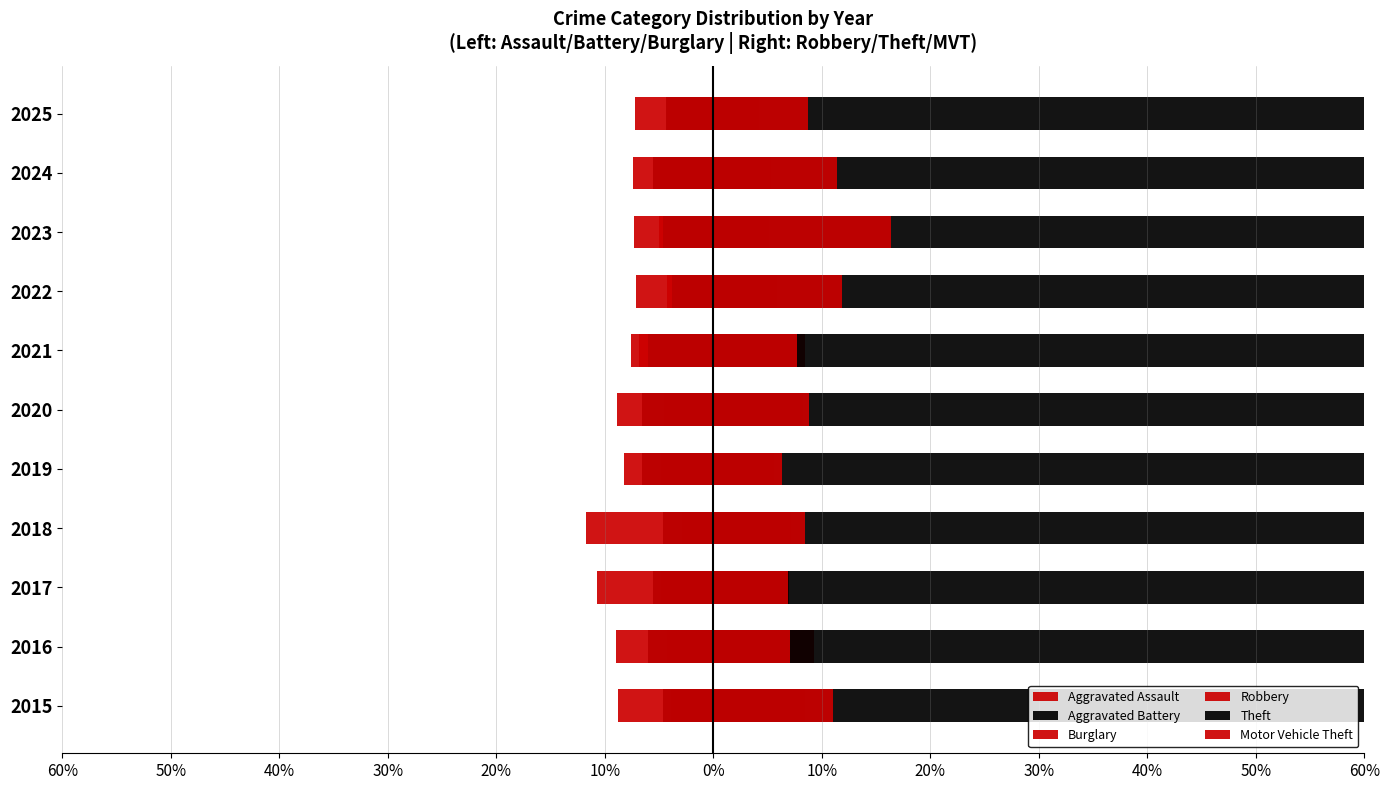

Is it true that Aggravated Assault equals -7.0 at 2024?

False